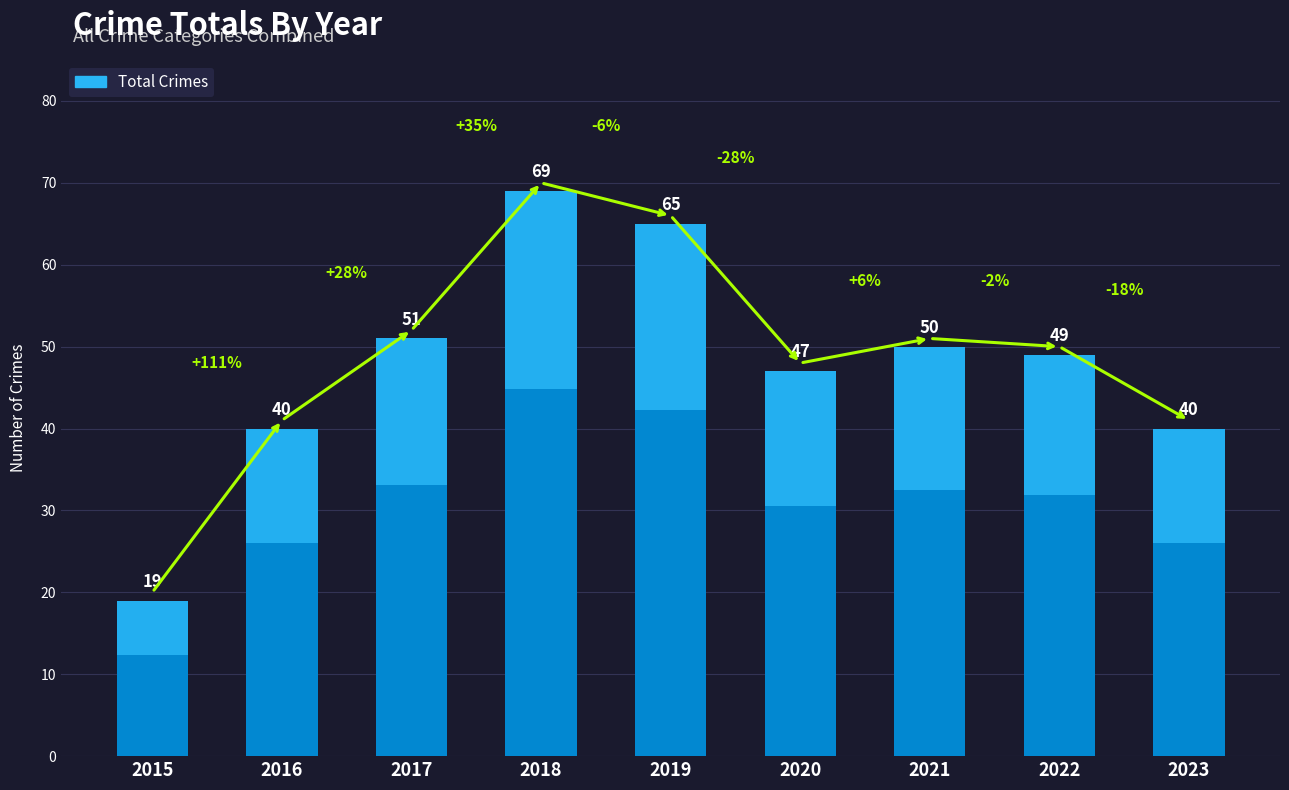

At which category does the chart reach its peak across all series?

2018